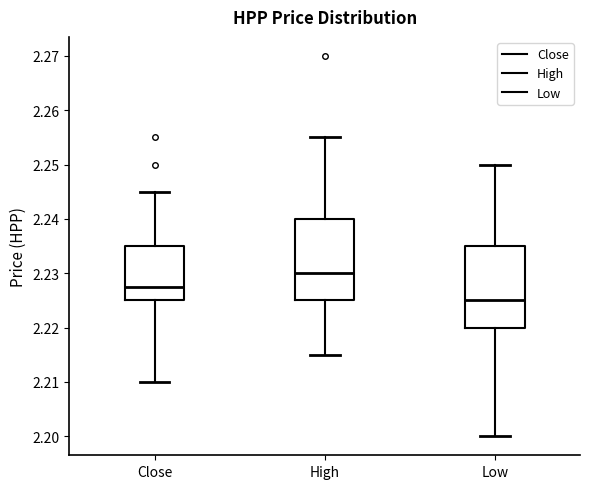

Where does the lower whisker of the box for Low end on the y-axis? The values are not printed on the chart, so give them approximately, as read against the axis.

2.200